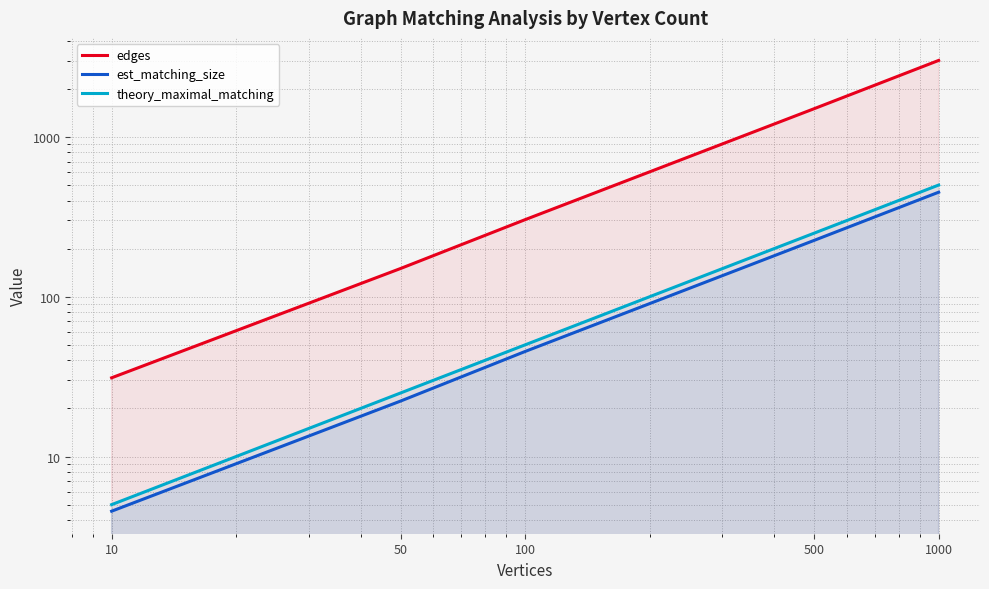

What is the sum of all est_matching_size values?

748.6